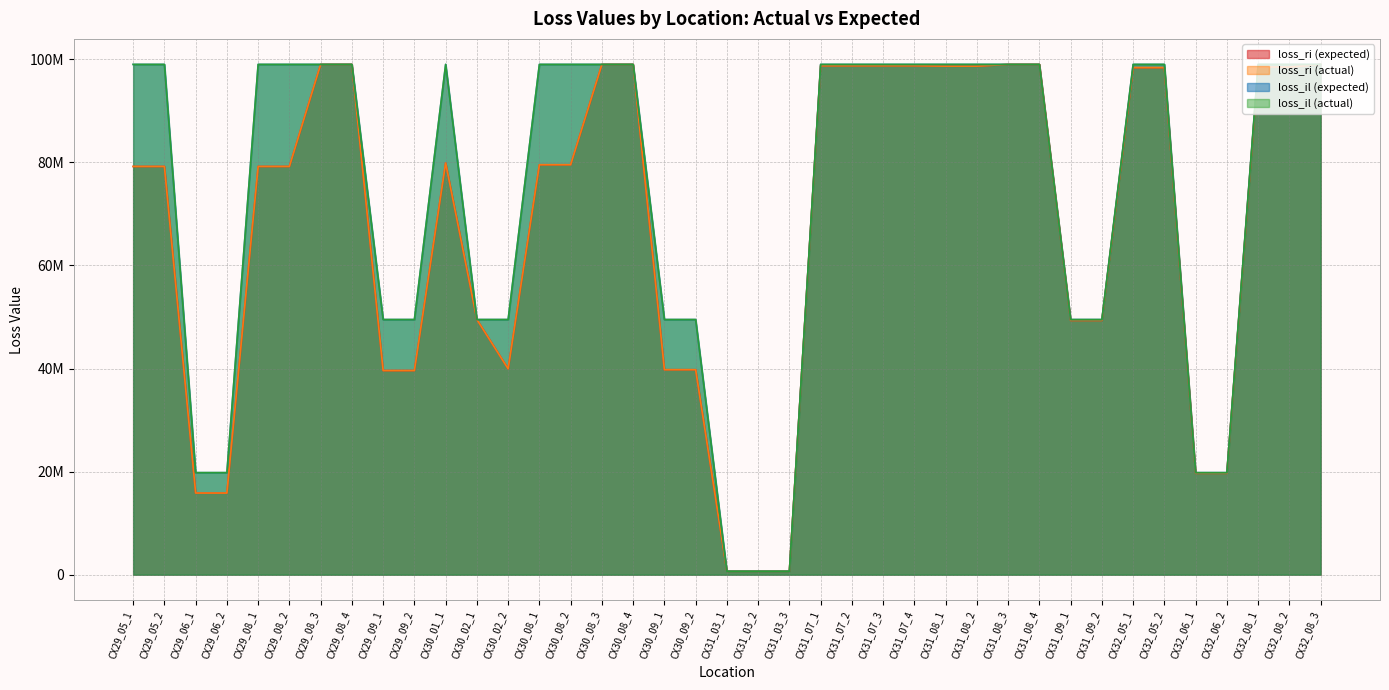

Which label corresponds to the smallest value in the chart?

CX31_03_1